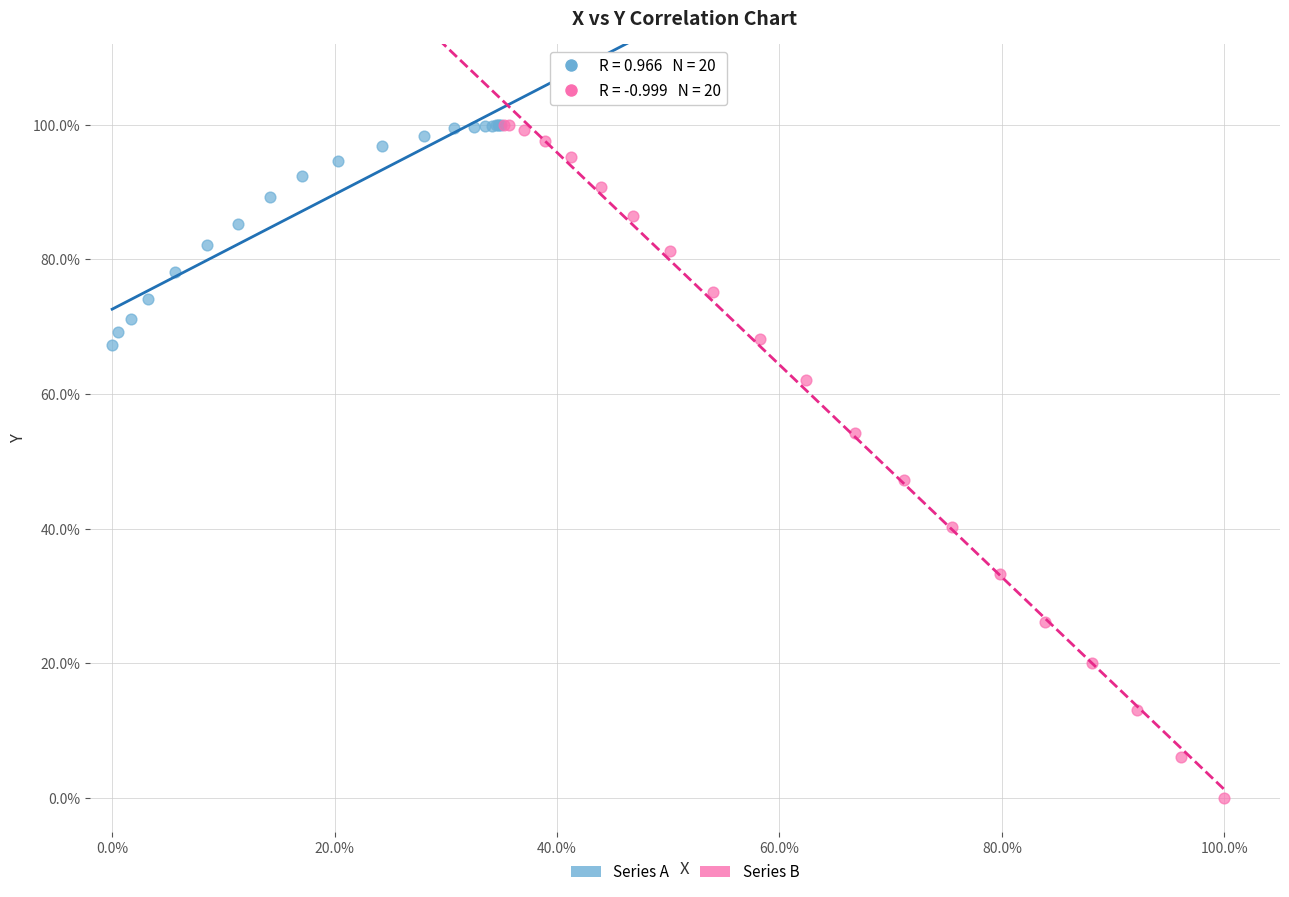

What are all the series names shown in the legend?

Series A, Series B